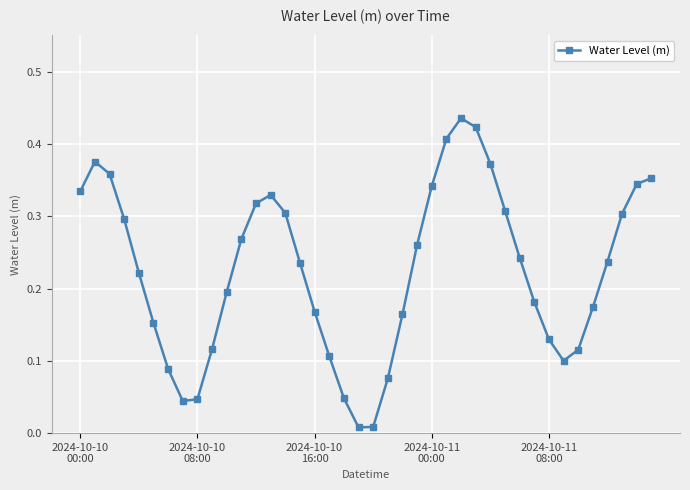

What is the sum of all values?

9.0